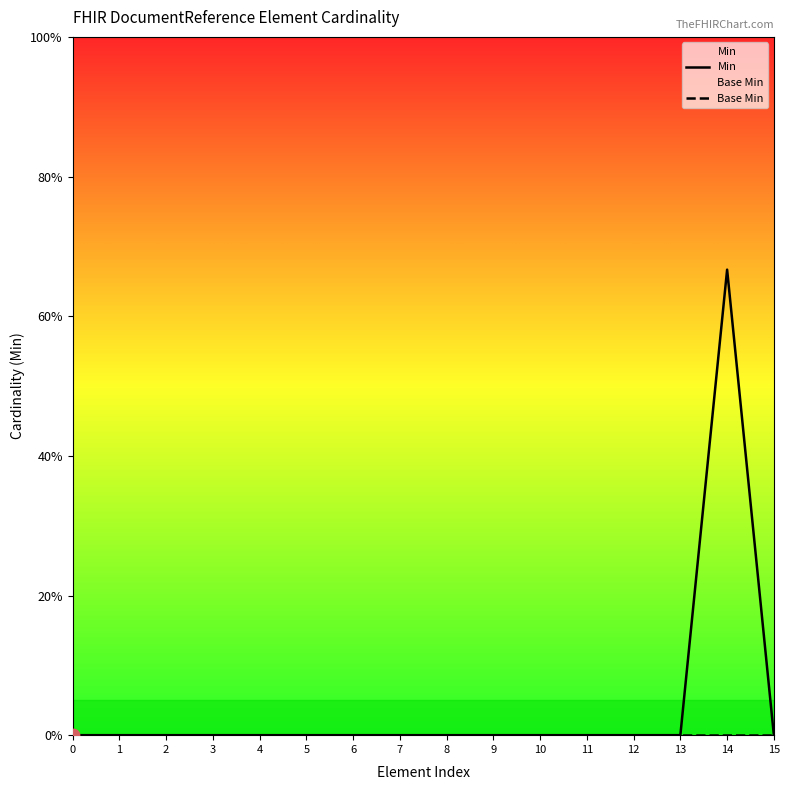

At how many categories does at least one series exceed 0?

1